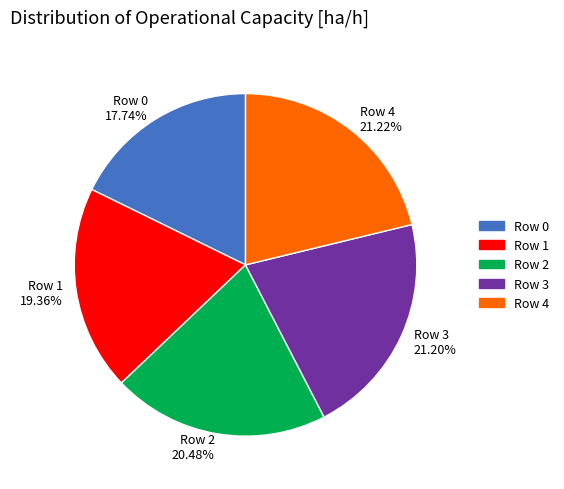

Is Row 1 the majority of the pie?

No